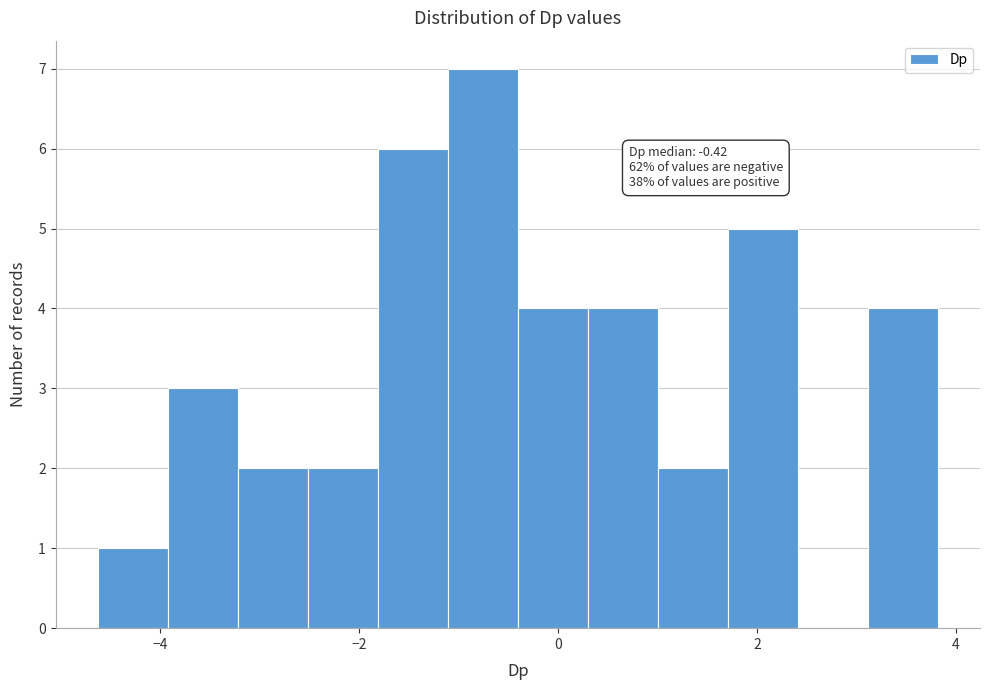

Around what value on the x-axis is the tallest bar? Give the approximate position of its centre, as read against the axis.

-0.8